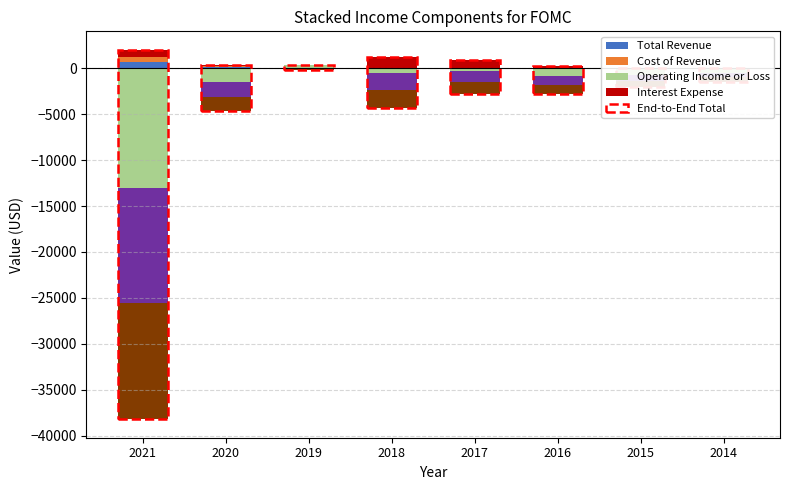

How many series are shown in this chart?

4